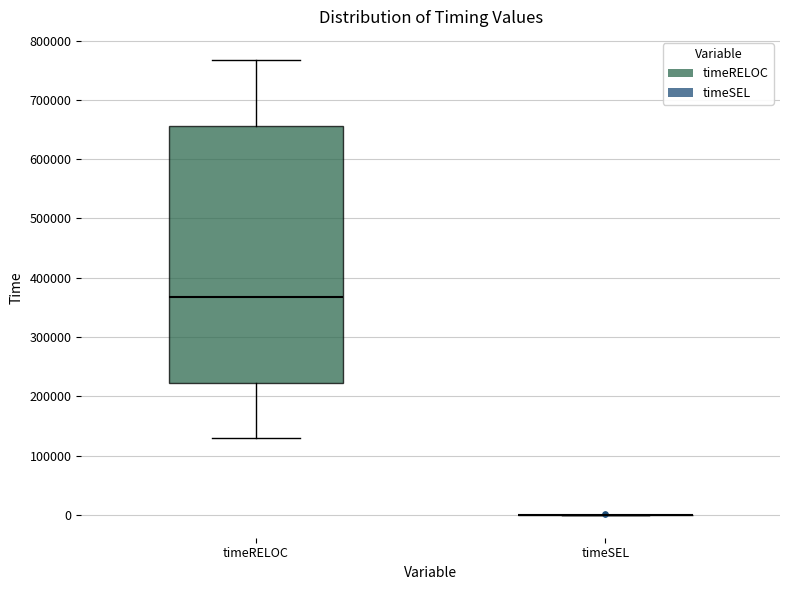

Reading left to right, transcribe this box plot: for each box, give where its median line is, the range the box spans, and where its two whiskers end, as read against the y-axis. The values are not printed on the chart, so give them approximately, as read against the axis.

timeRELOC: median 370000, box 220000 to 660000, whiskers 130000 to 770000
timeSEL: box collapsed to a line at 0, whiskers 0 to 0